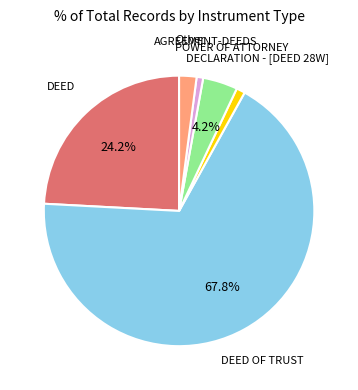

What is the ratio of the value at AGREEMENT-DEEDS to the value at POWER OF ATTORNEY?

0.2